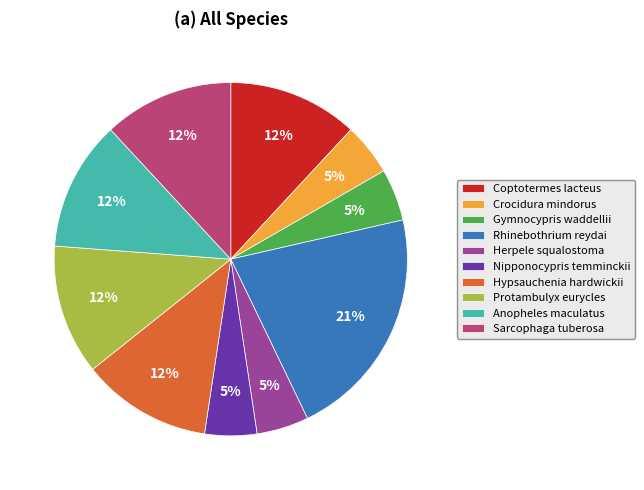

How many slices are in this pie chart?

10